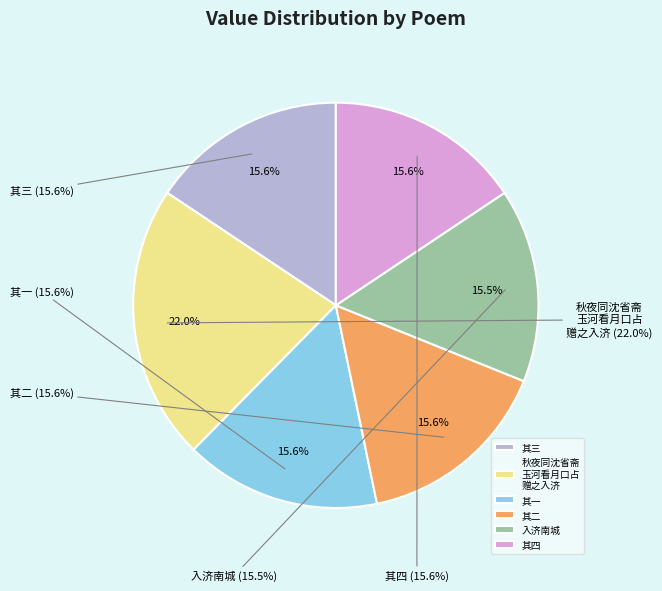

What is the smallest slice in the pie chart?

入济南城